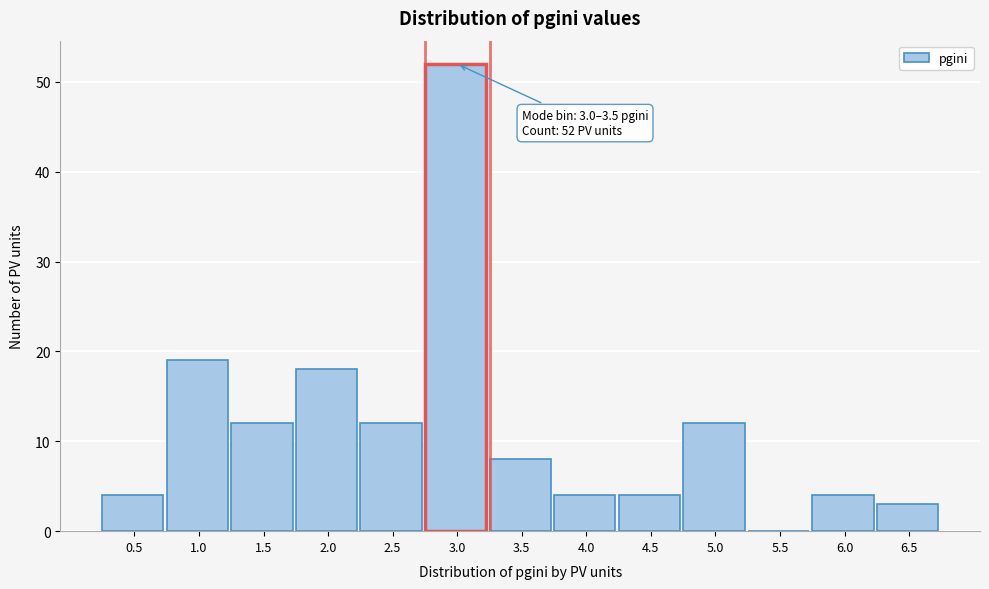

Reading right to left, what are all the values shown in this chart?

6.5=3	6.0=4	5.5=0	5.0=12	4.5=4	4.0=4	3.5=8	3.0=52	2.5=12	2.0=18	1.5=12	1.0=19	0.5=4